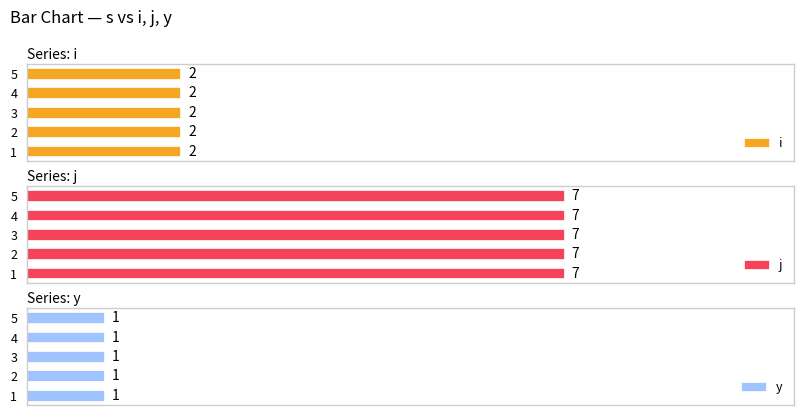

At which category does the chart reach its minimum across all series?

1